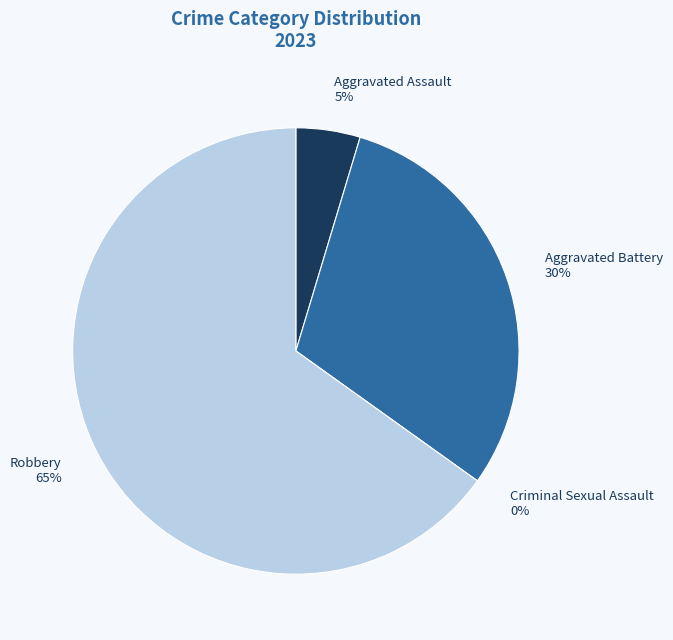

How many slices are in this pie chart?

4